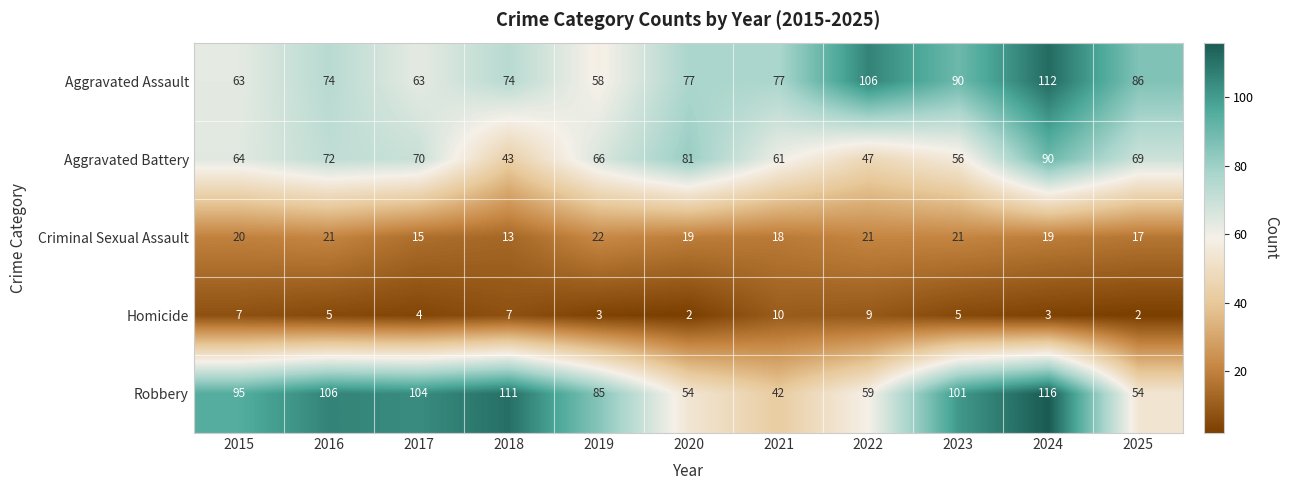

How many data points does each series have?

11